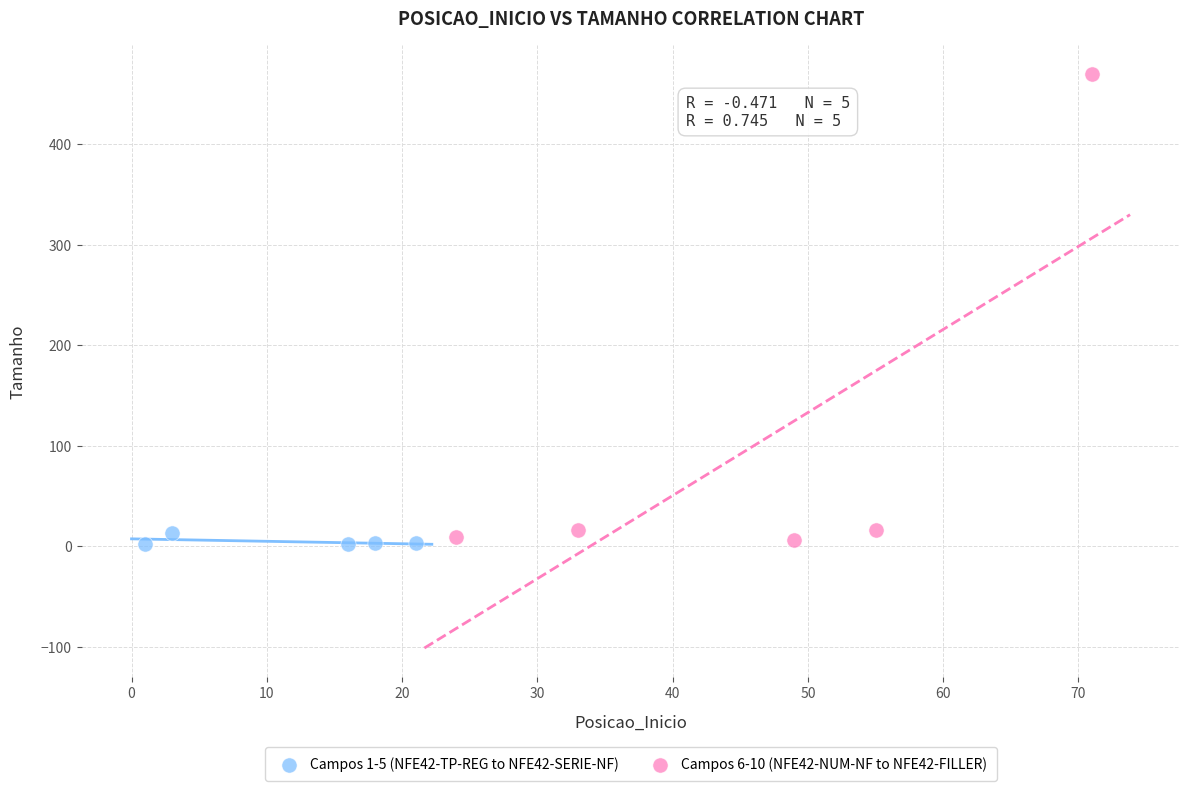

Which series contains the highest Y value?

Campos 6-10 (NFE42-NUM-NF to NFE42-FILLER)